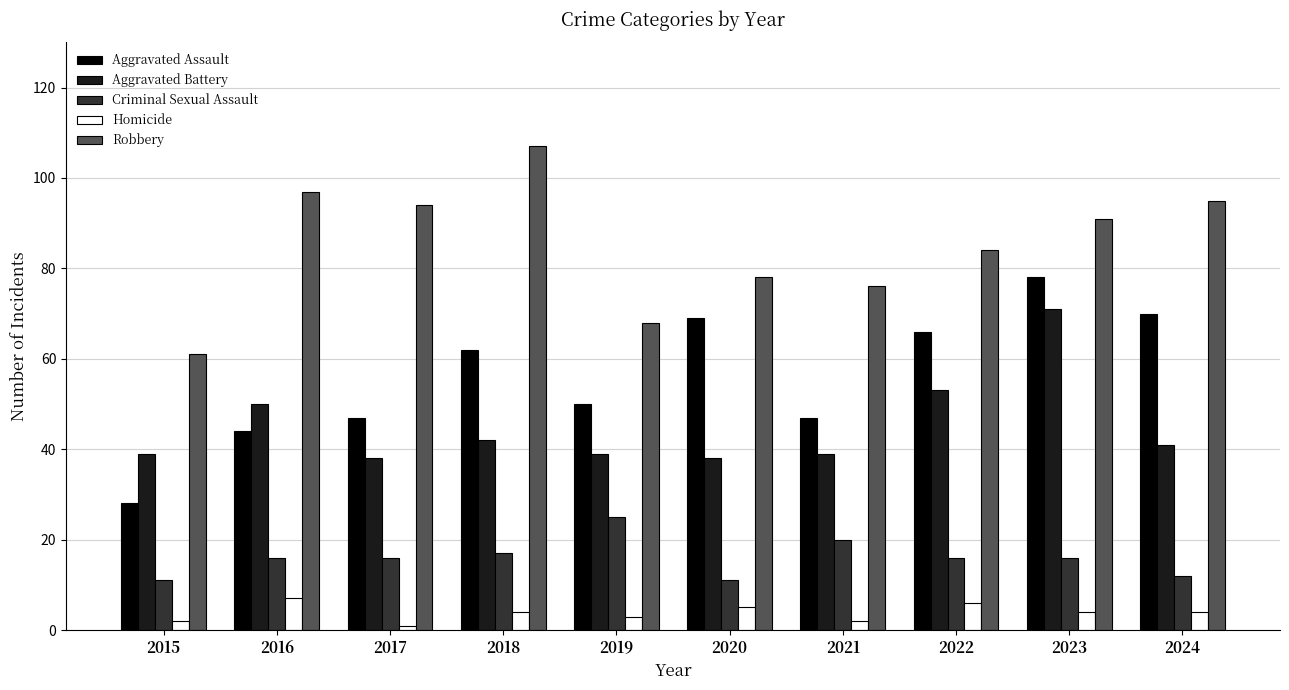

True or false: Homicide has a value of 4 at 2024.

True